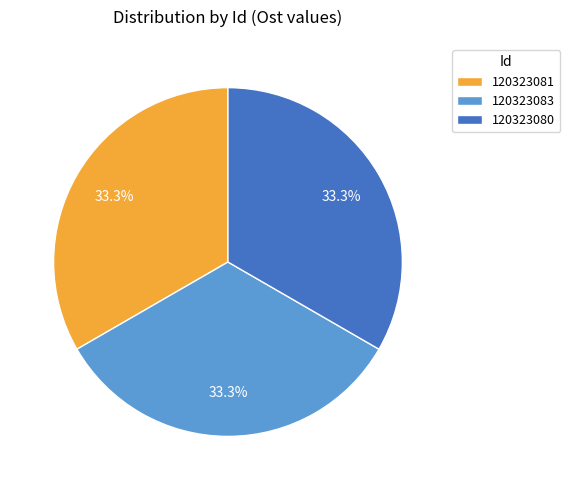

Is it true that 120323080 is 46% of the pie?

False